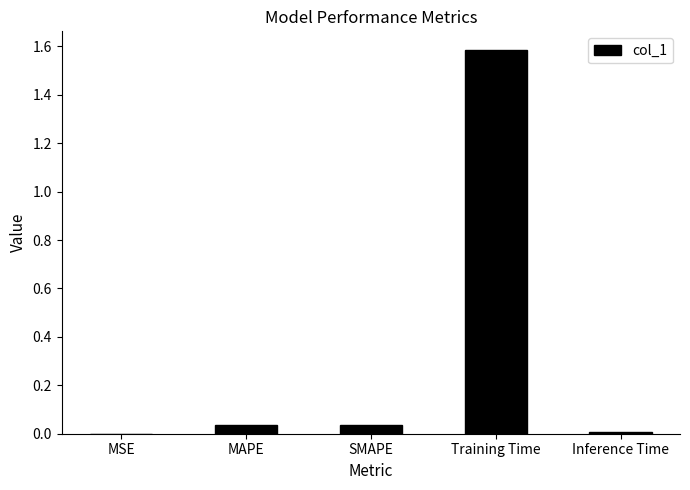

Are the bars horizontal?

No